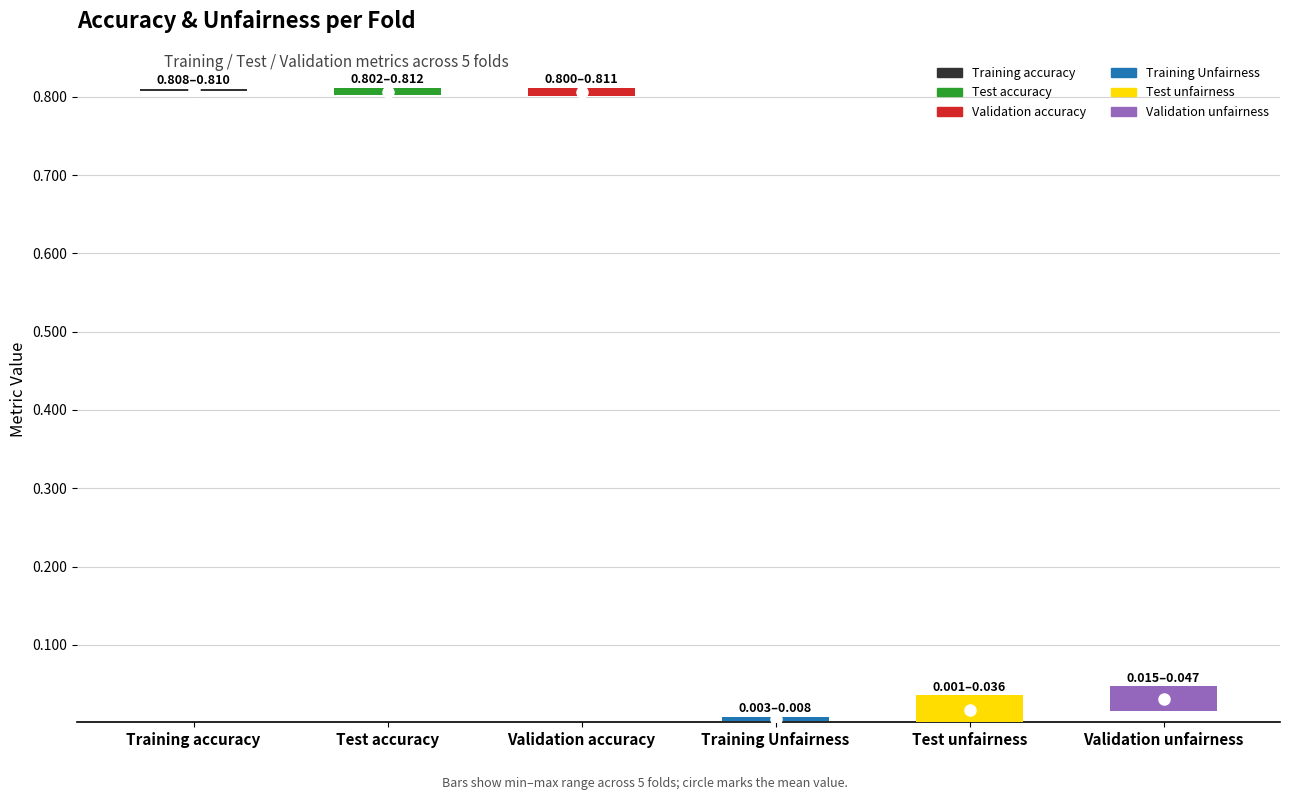

How many Training Unfairness values are between 0 and 1?

5